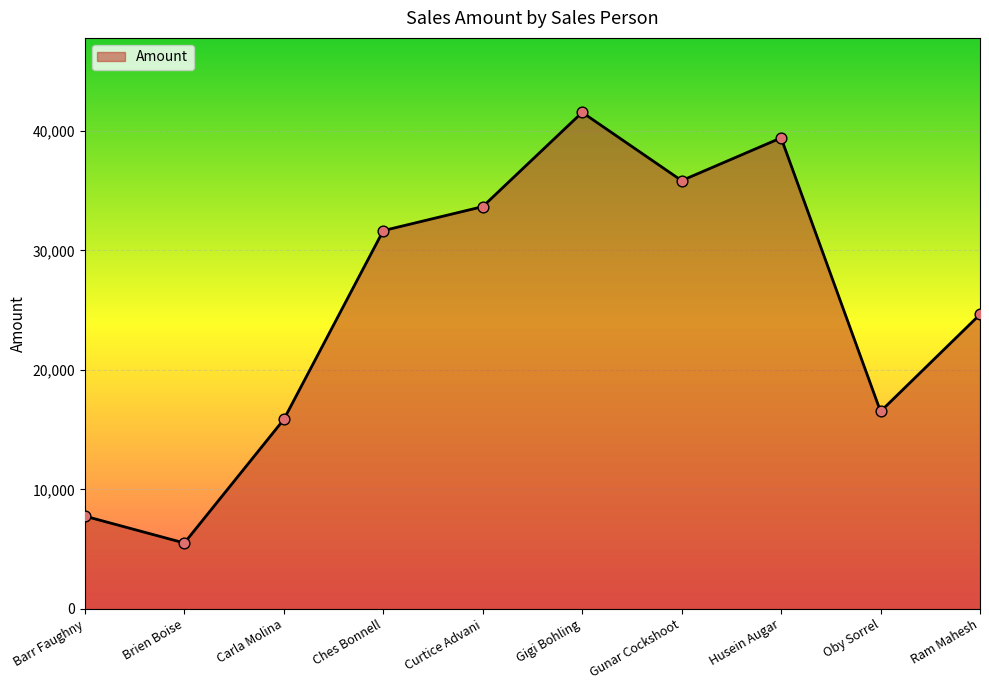

Approximately how many times larger is the value at Husein Augar compared to Curtice Advani?

1.2